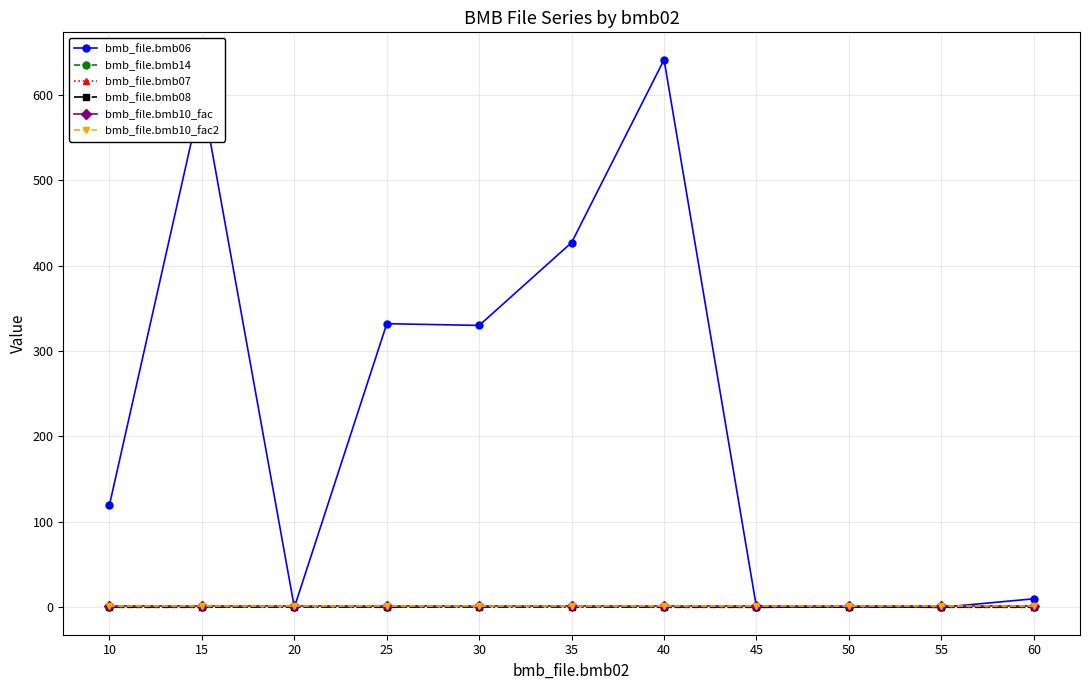

True or false: bmb_file.bmb08 has more than 2 interior local peaks.

False